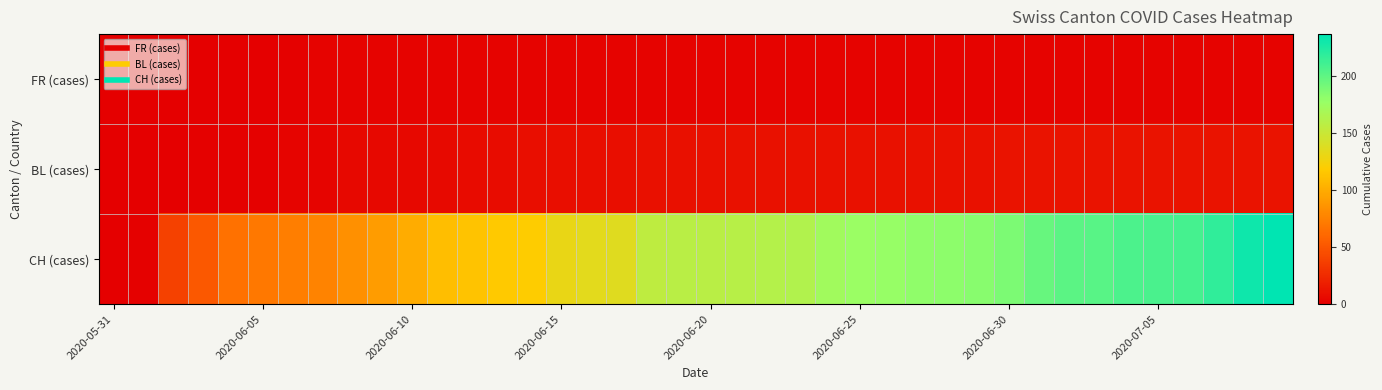

Reading left to right, extract all data points from this chart.

FR (cases): 0	0	0	0	0	0	1	2	2	2	2	2	2	2	2	2	2	2	2	2	2	2	2	2	2	2	2	2	2	2	2	2	2	2	2	2	2	2	2	2
BL (cases): 0	0	0	1	1	1	3	3	5	5	5	6	7	8	9	9	9	9	10	10	10	11	11	11	11	11	11	11	11	11	12	12	12	12	12	12	12	12	12	12
CH (cases): 0	1	38	51	66	70	74	76	84	91	100	111	113	117	119	131	135	137	156	159	159	160	162	163	173	176	178	181	182	184	188	197	201	202	207	208	210	218	231	237